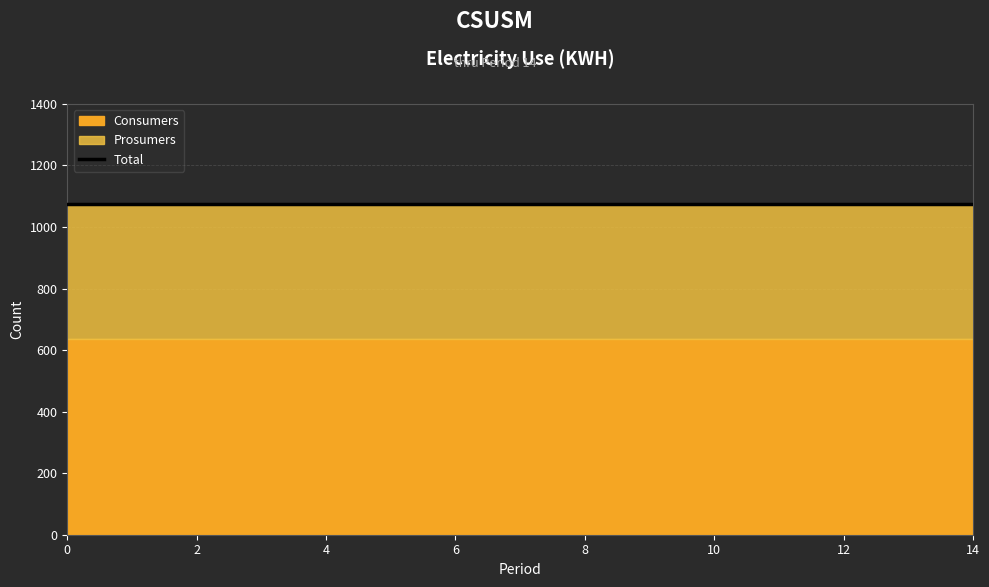

The value of Prosumers at 11 is 440. True or false?

True